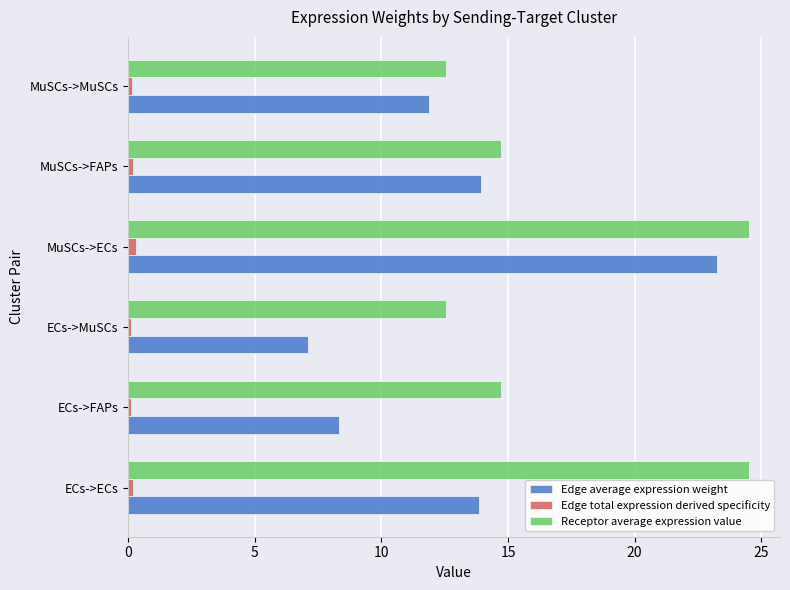

What is the sum of all Receptor average expression value values?

103.5